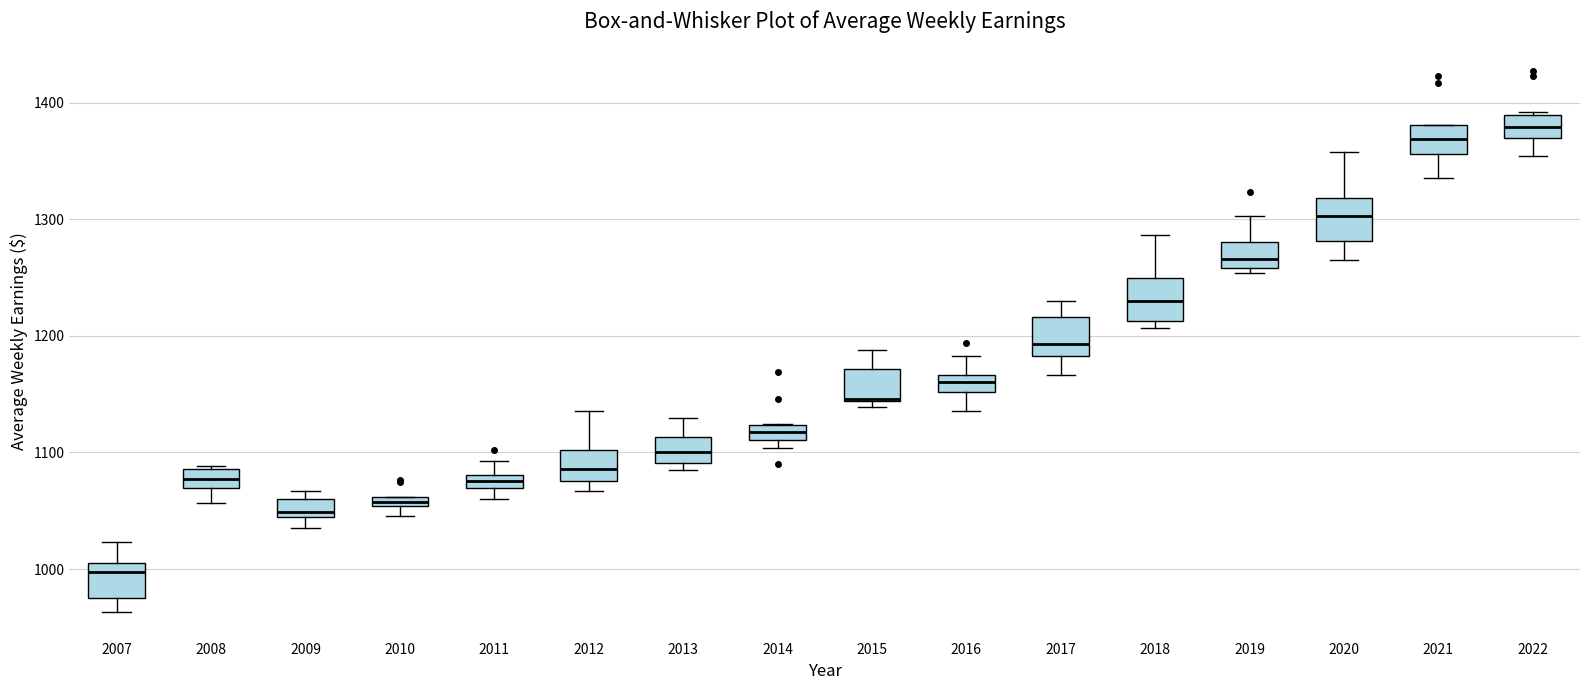

Where is the upper edge of the box at x = 2015 on the y-axis? The values are not printed on the chart, so give them approximately, as read against the axis.

1170